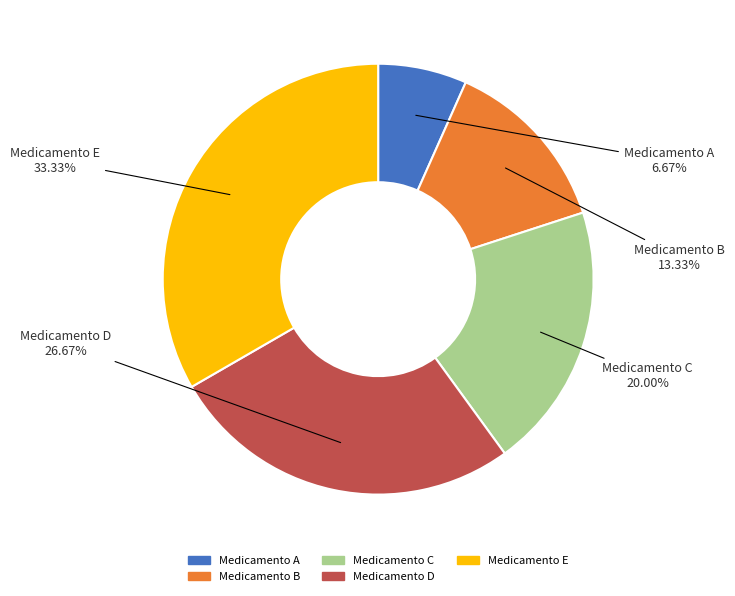

Is there a majority slice in this chart?

No